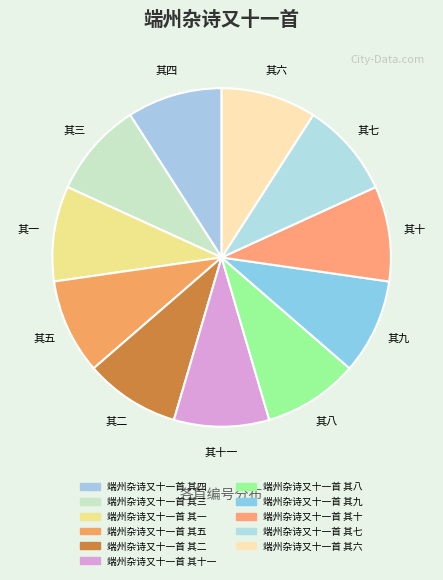

Count the number of slices in the pie.

11